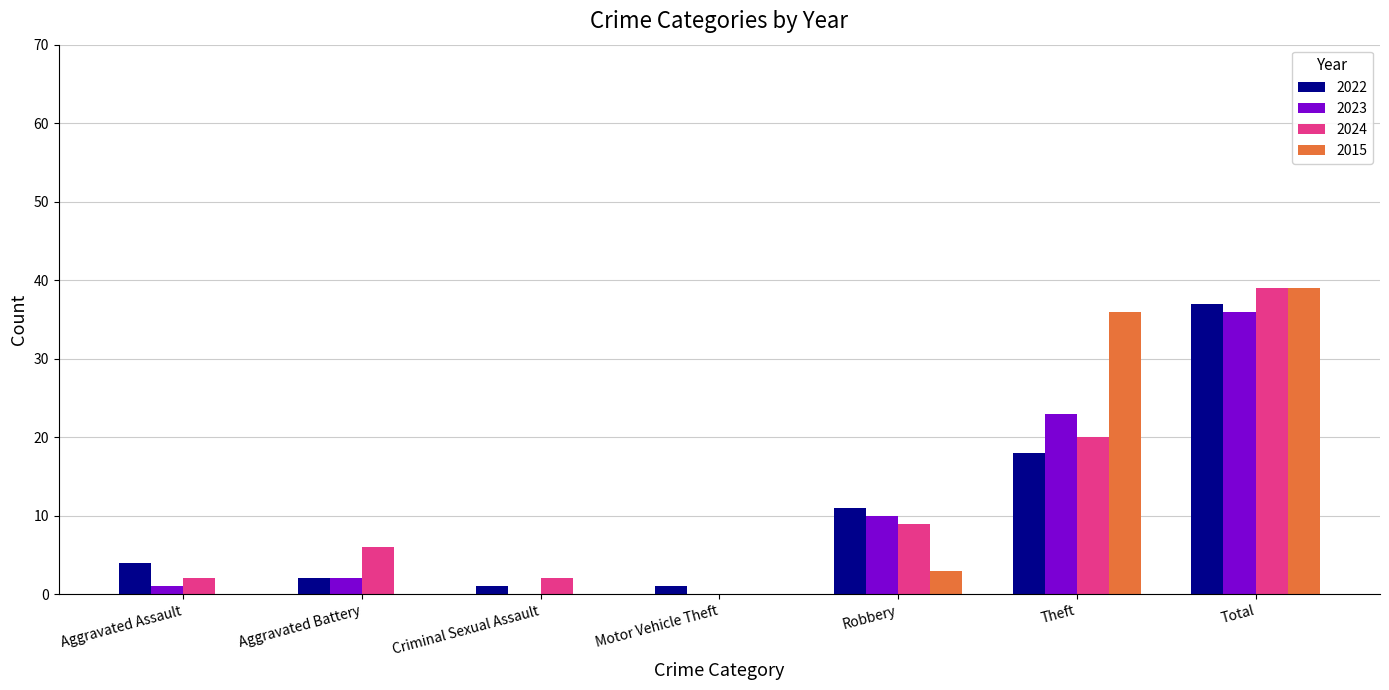

Read the 2024 value at Theft.

20